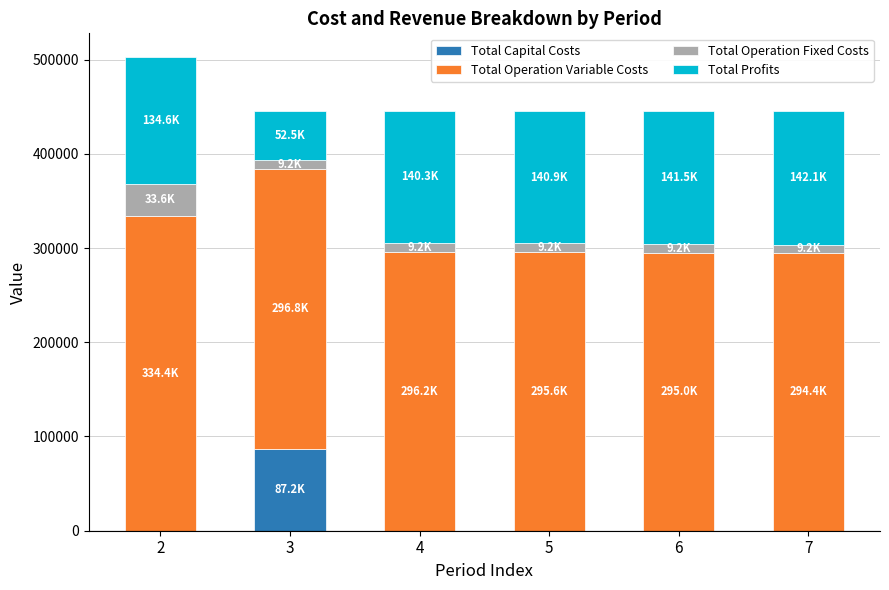

What is the highest value of the Total Capital Costs series?

87200.0